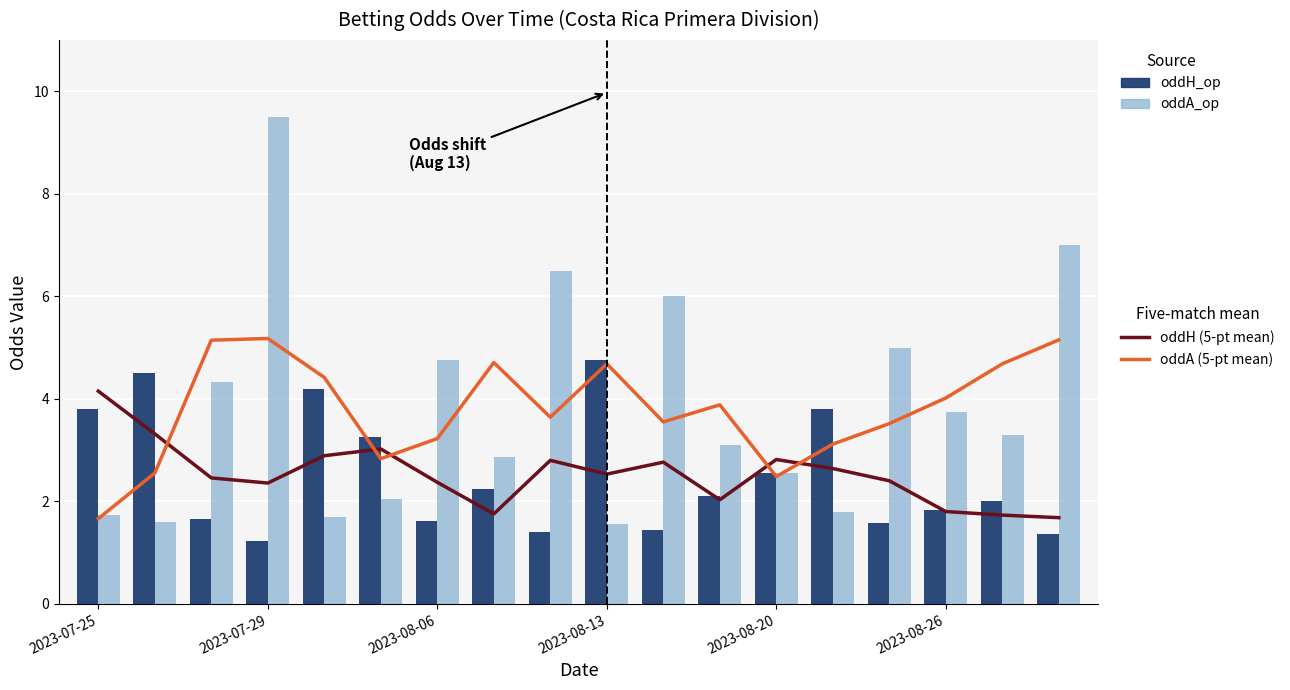

Count the number of data series in this chart.

4